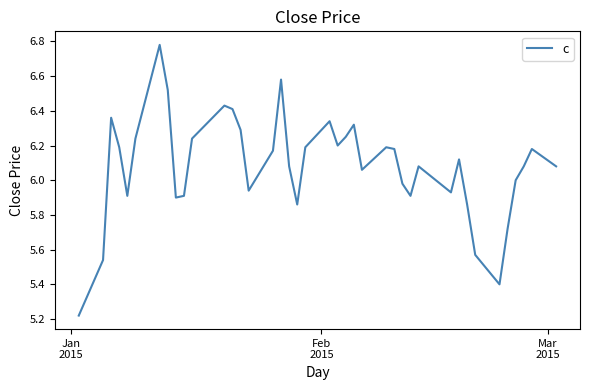

Does the chart have visible grid lines?

No